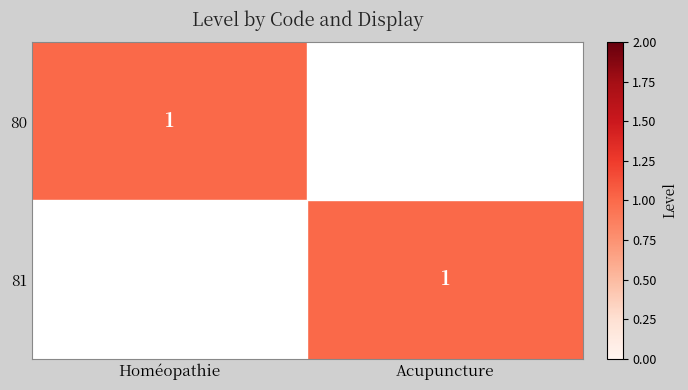

True or false: 81 has a value of 0 at Acupuncture.

False